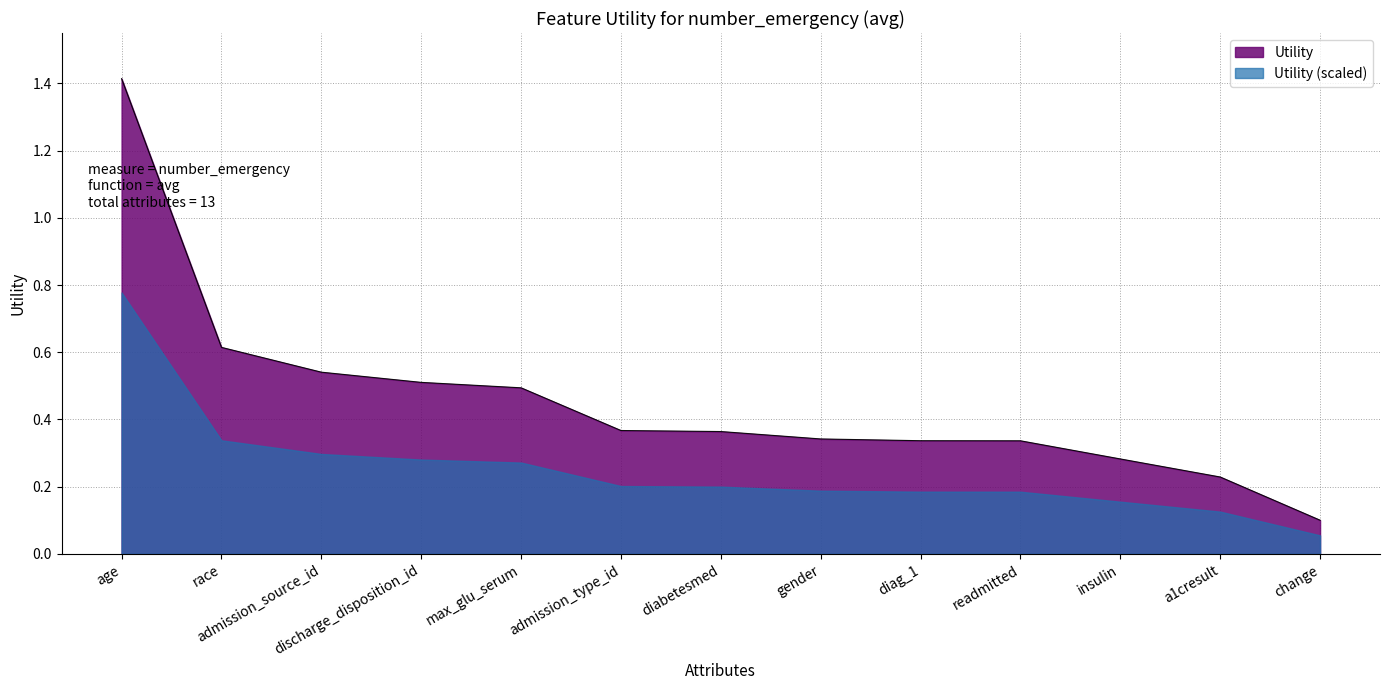

What is the maximum value shown in the chart?

1.4